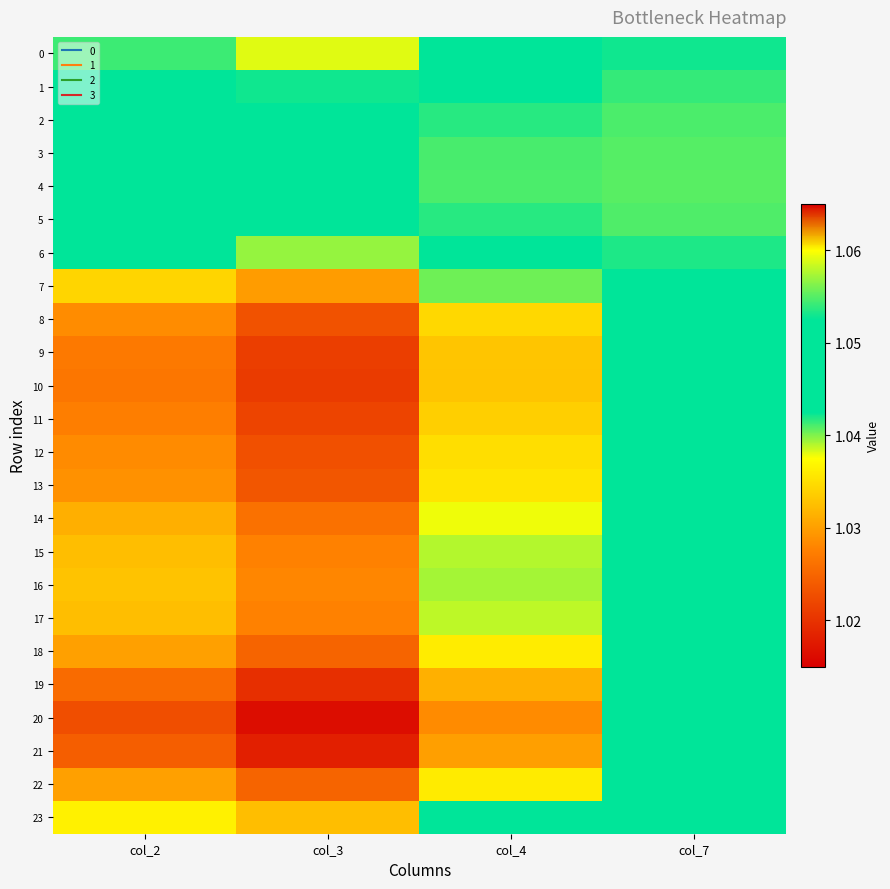

What is the smallest value displayed?

1.0